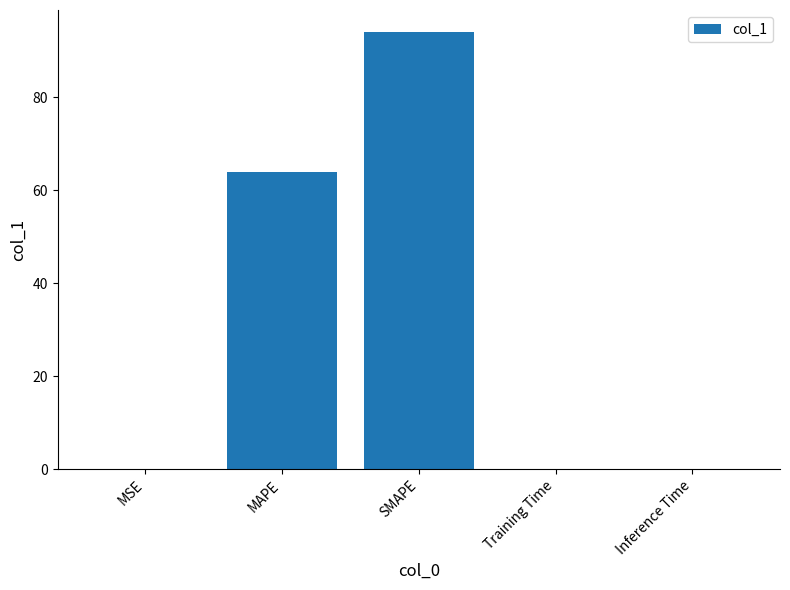

At which category does the chart reach its peak across all series?

SMAPE